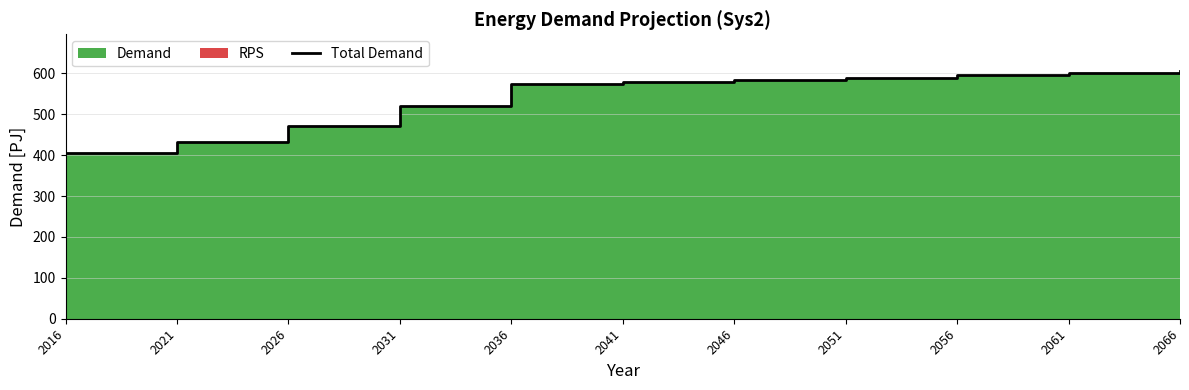

Reading left to right, transcribe all the data shown in this chart.

404.2	431.1	470.2	520.7	575.2	580.0	585.0	590.0	595.0	600.0	605.0